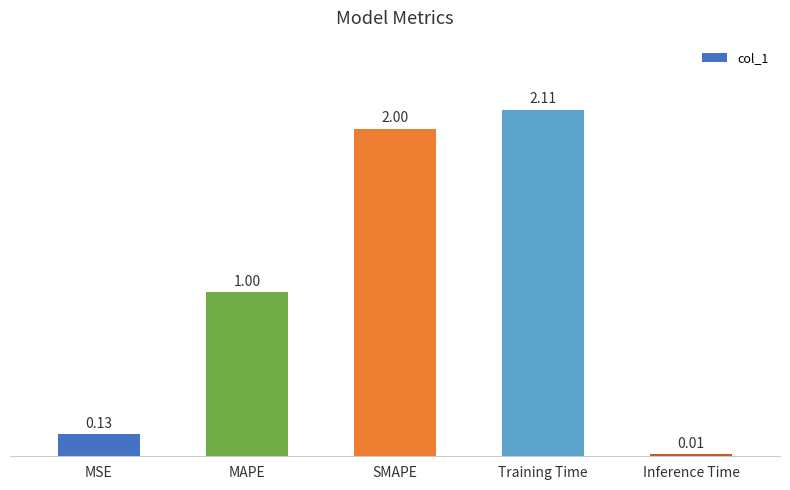

True or false: the data shows 1.2 at SMAPE.

False